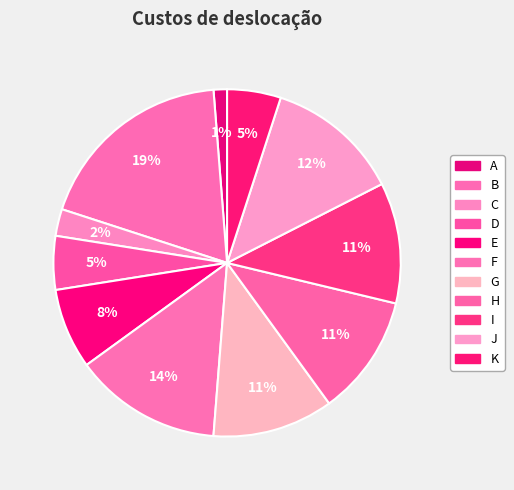

To the nearest percent, what portion does K represent?

5%